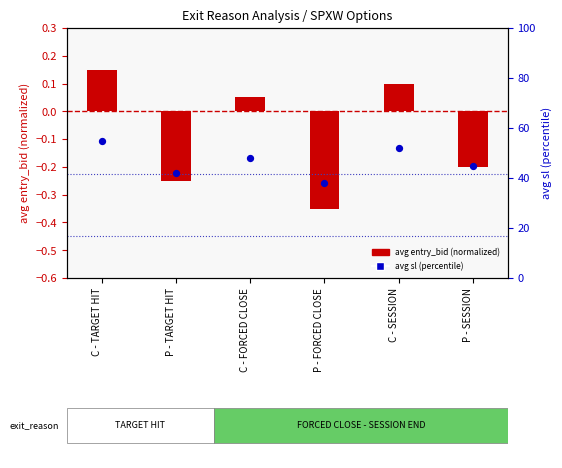

At how many categories does at least one series exceed 11?

6